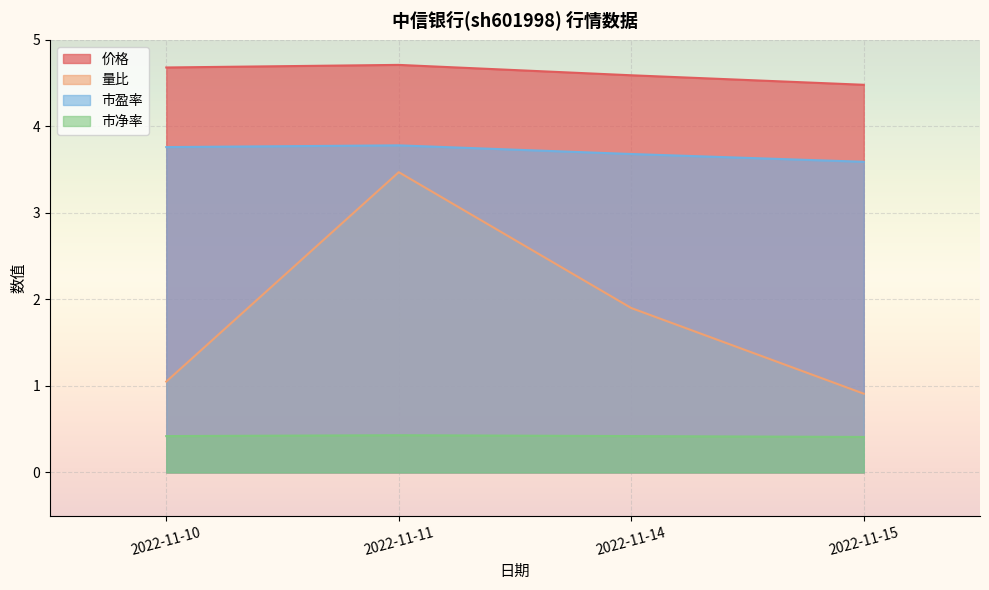

How many interior local peaks does the 价格 series have?

1